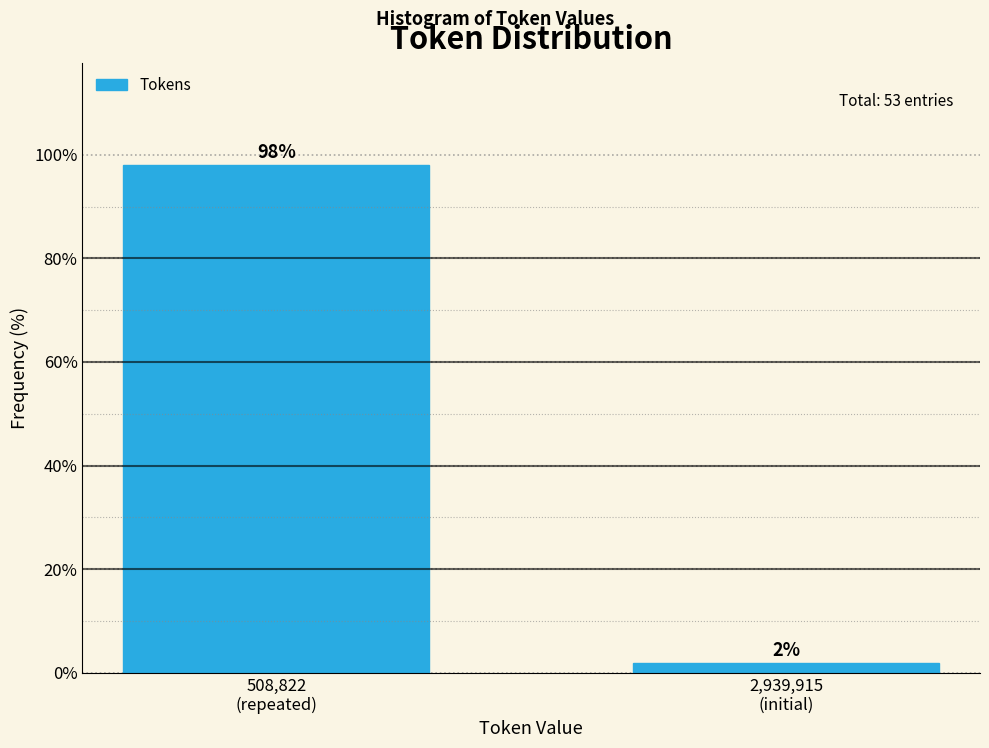

What is the average value?

50.0